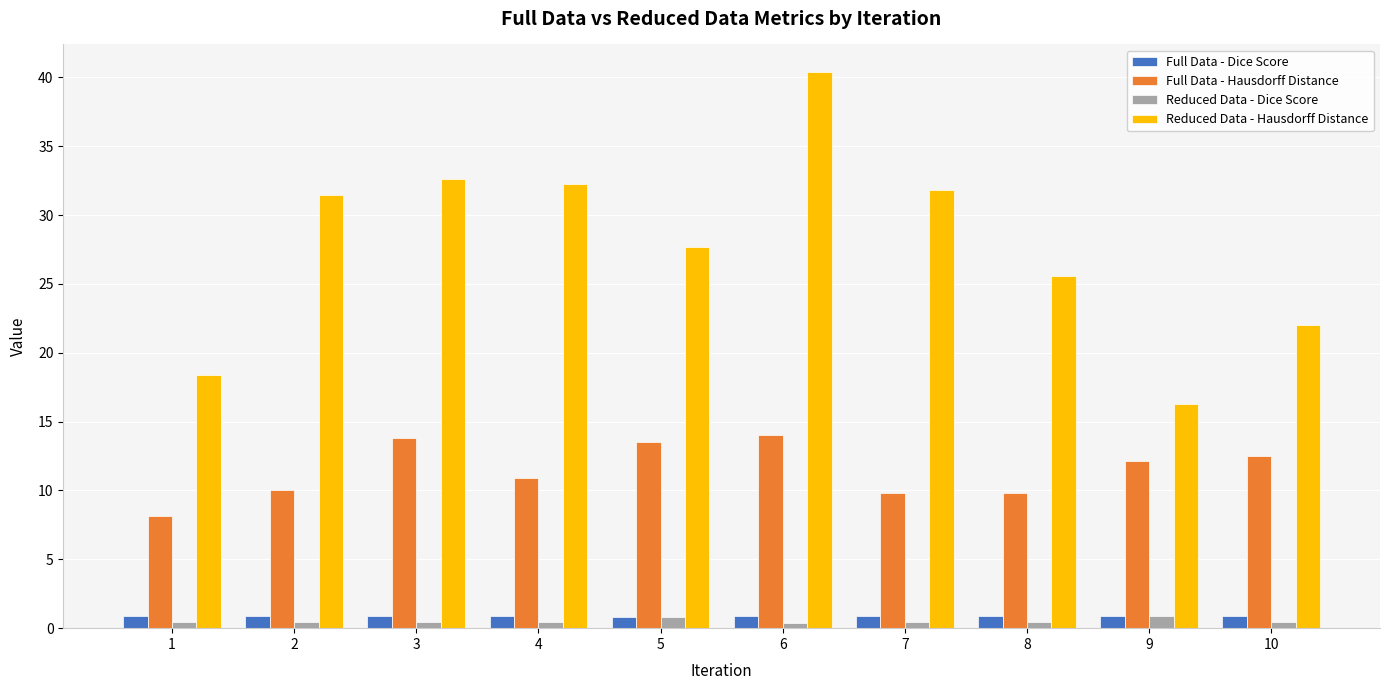

How many bars are there in each group?

4